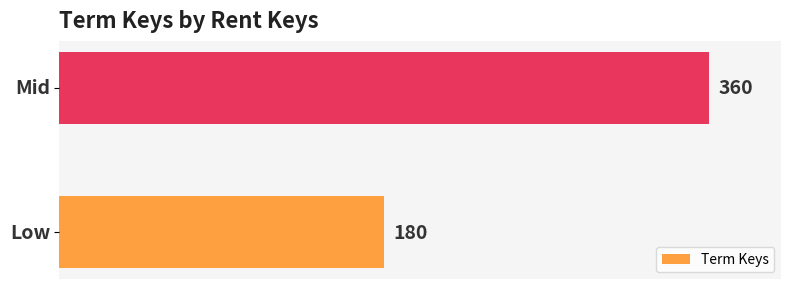

What is the sum of all values?

540